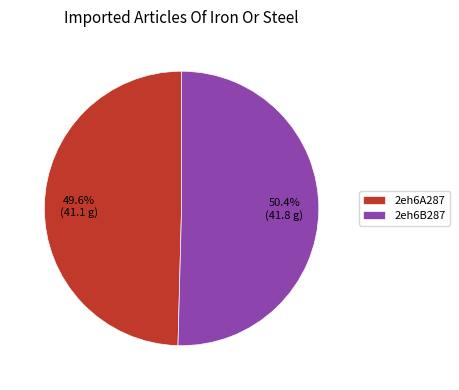

What percentage is NOT represented by 2eh6B287?

49.6%